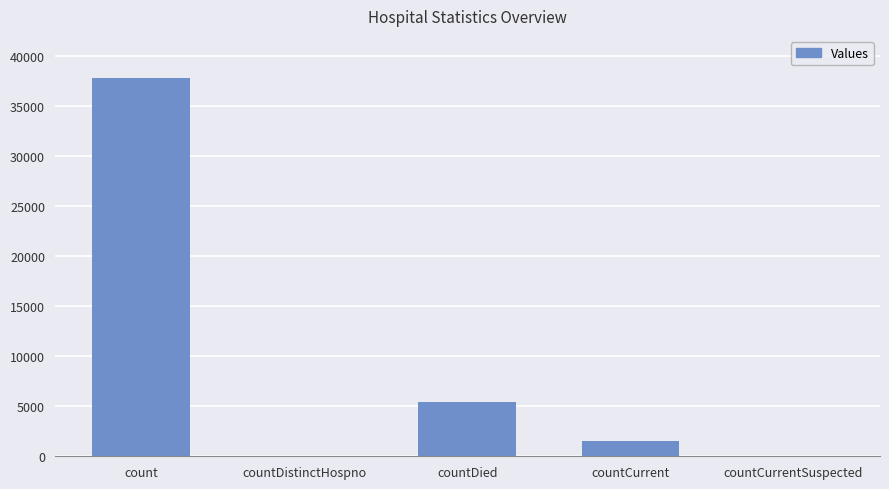

Reading left to right, list all the values displayed in this chart.

37761	0	5447	1539	0